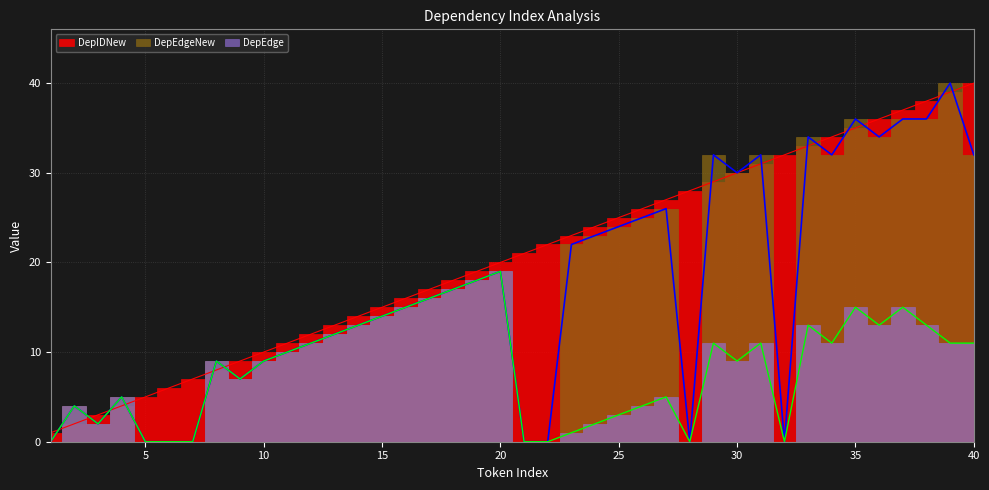

Between 20 and 31, which series saw the biggest shift?

DepEdgeNew